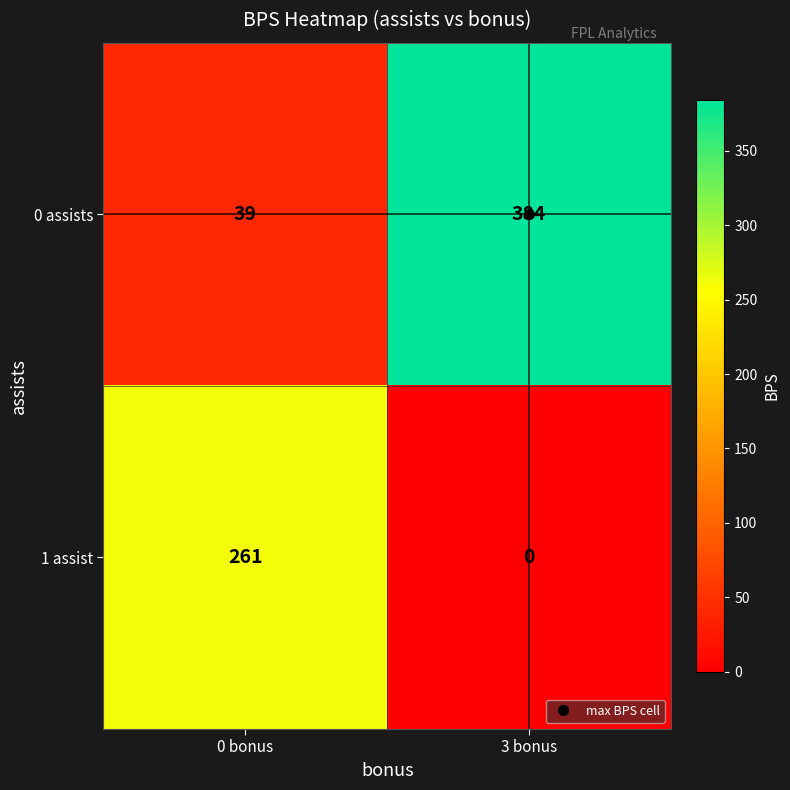

Is it true that 0 assists equals 384 at 3 bonus?

True